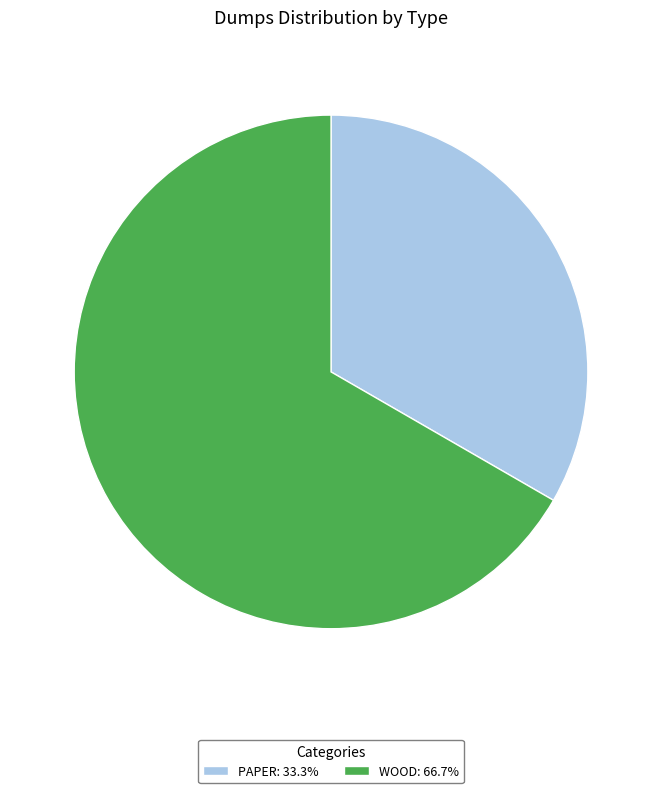

Is the sum of PAPER: 33.3% and WOOD: 66.7% greater than half?

Yes